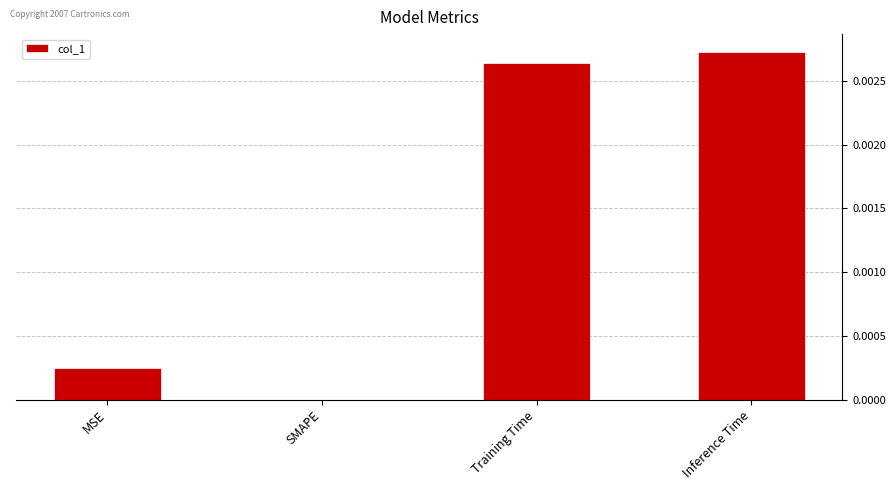

The value at Inference Time is 0.0. True or false?

True